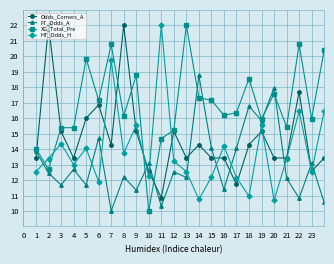

In HT_Odds_H, how many points are higher than both neighbors (excluding endpoints)?

15